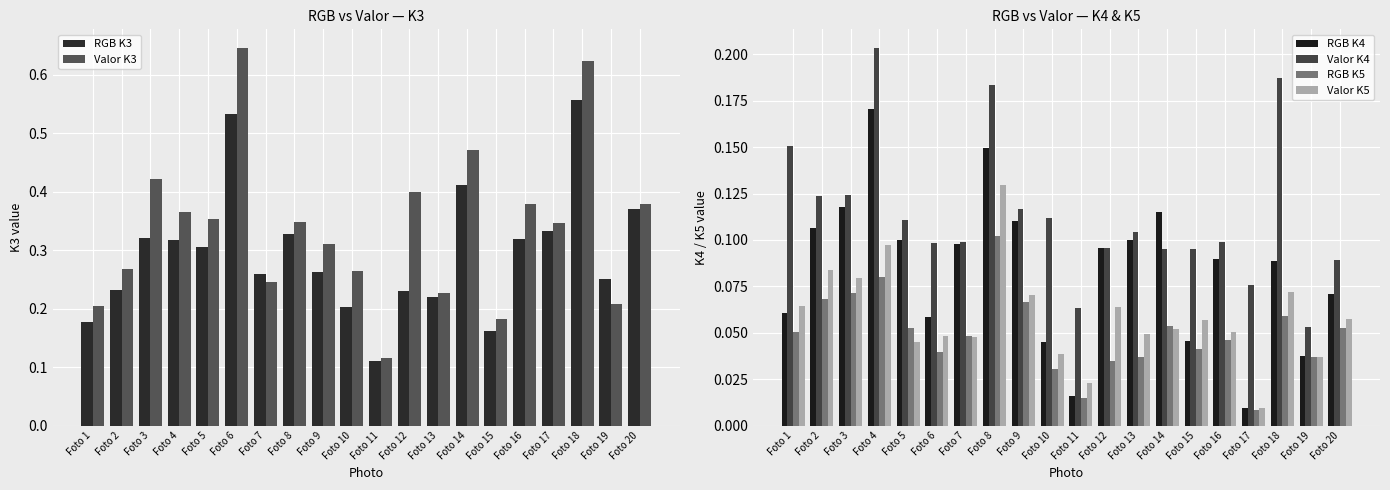

The value of Valor K5 at Foto 11 is 0.0. True or false?

False